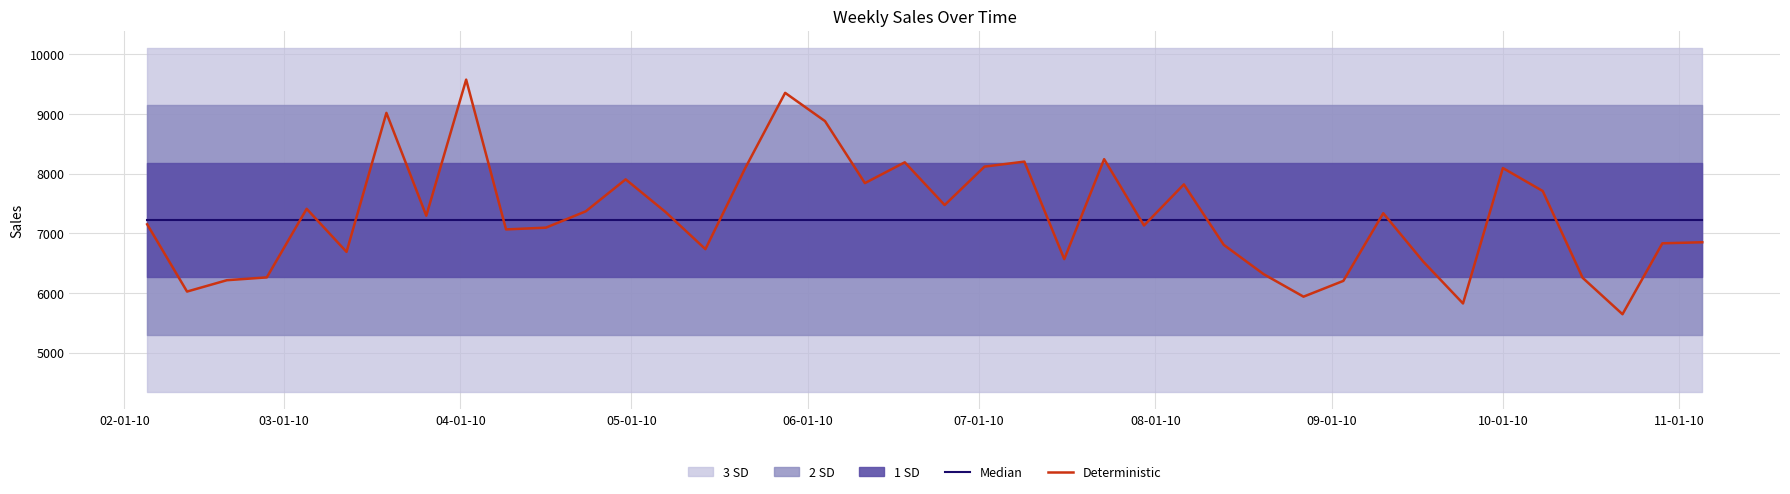

What is the average value of the Median series?

7222.2